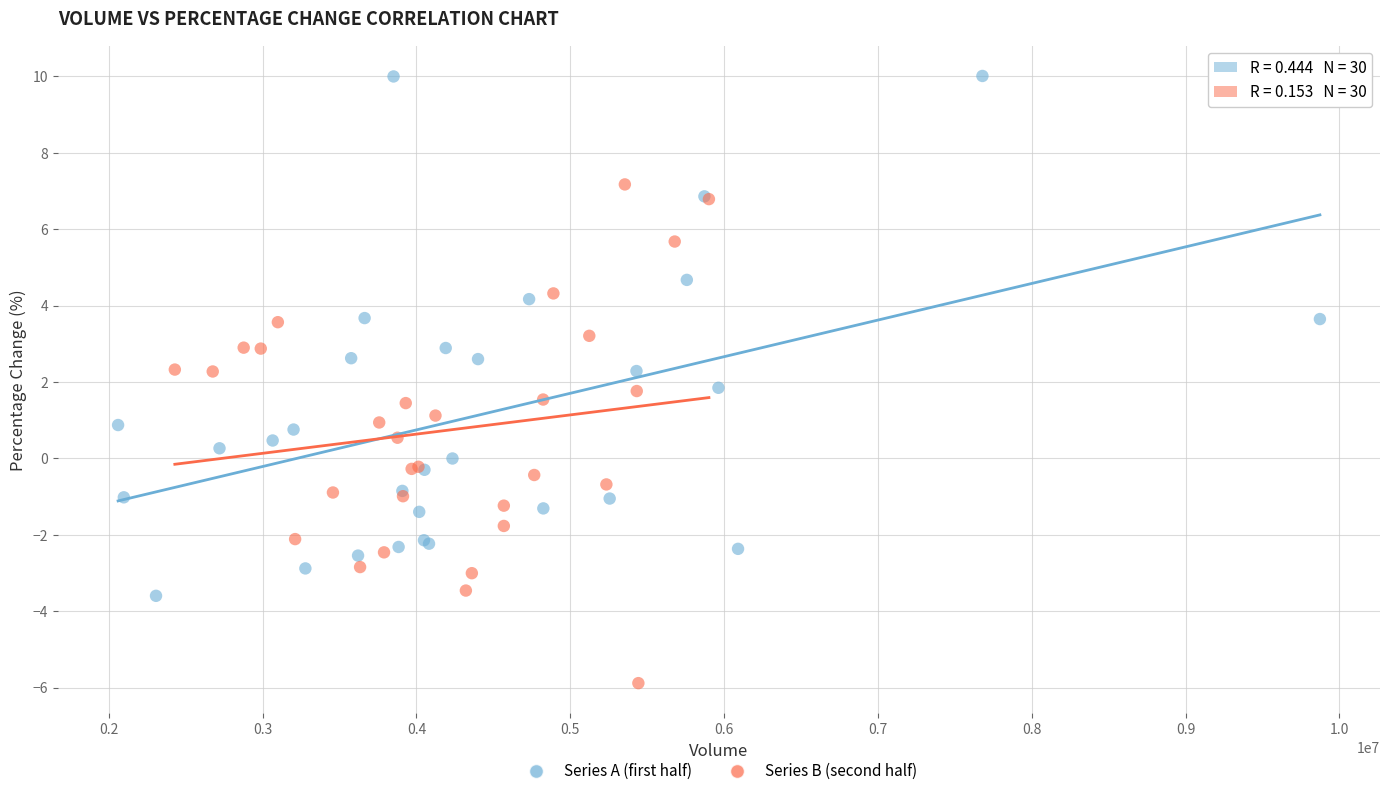

Which series contains the lowest Y value?

Series B (second half)